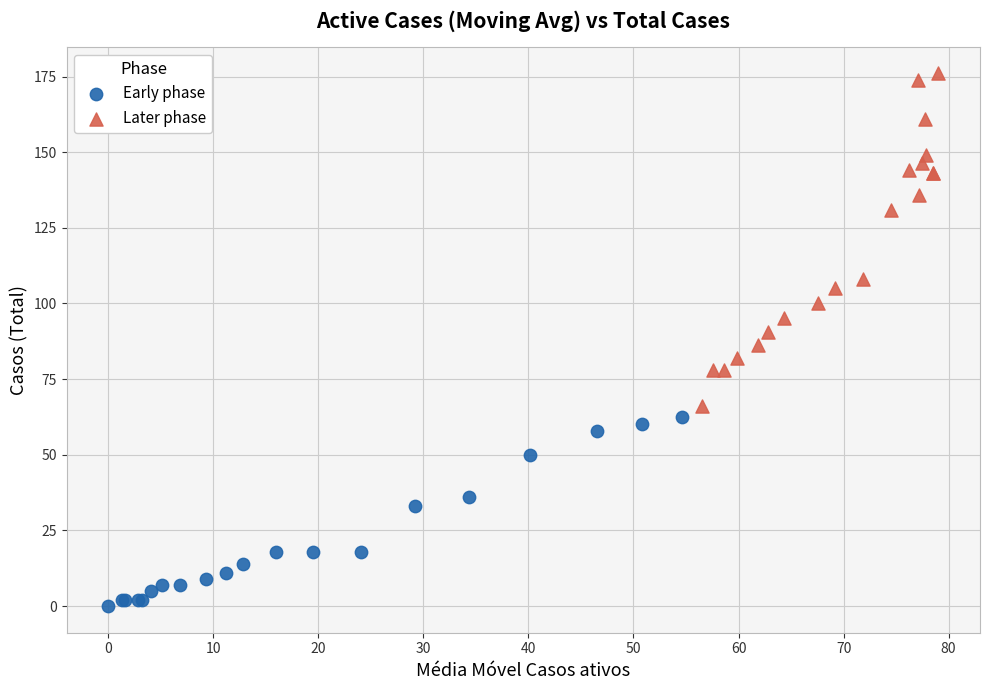

Which series contains the lowest Y value?

Early phase